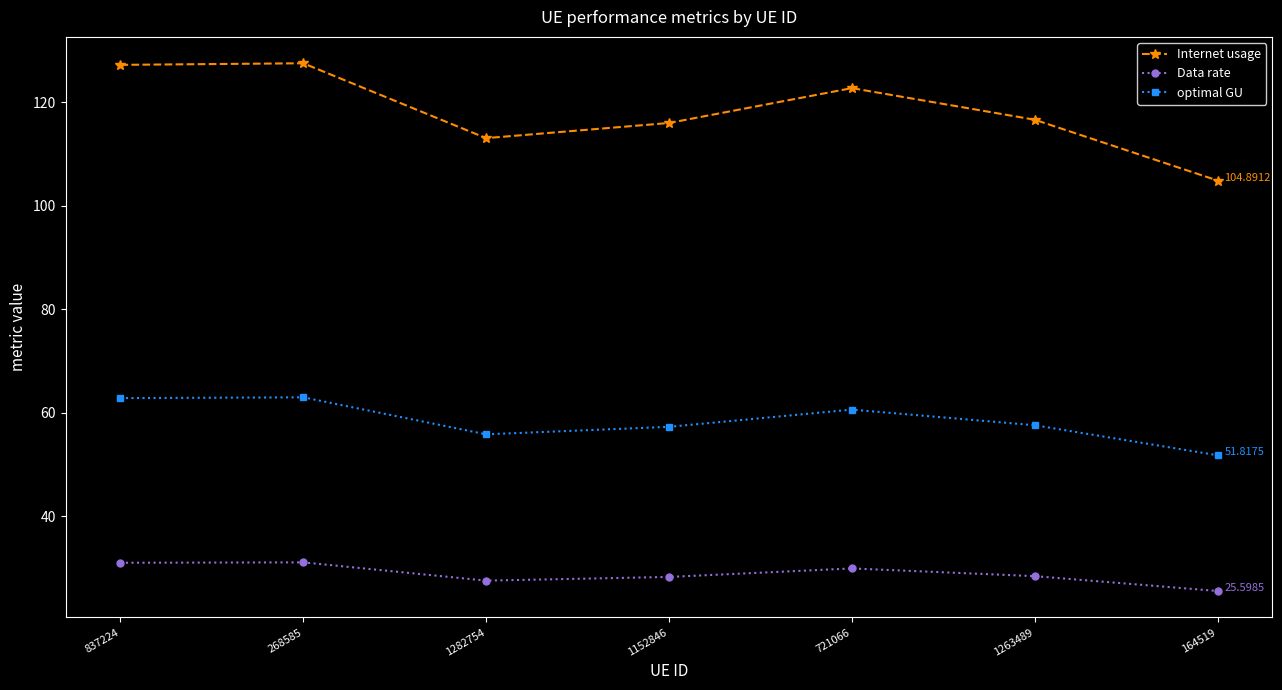

True or false: Internet usage has more than 0 points higher than both neighbors.

True